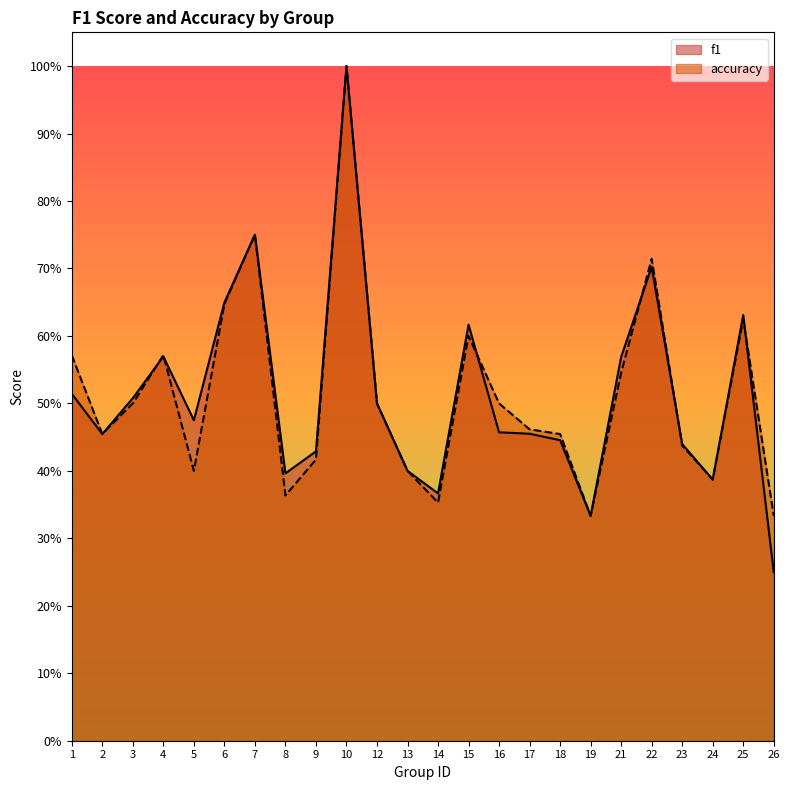

What is the average value of the accuracy series?

0.5